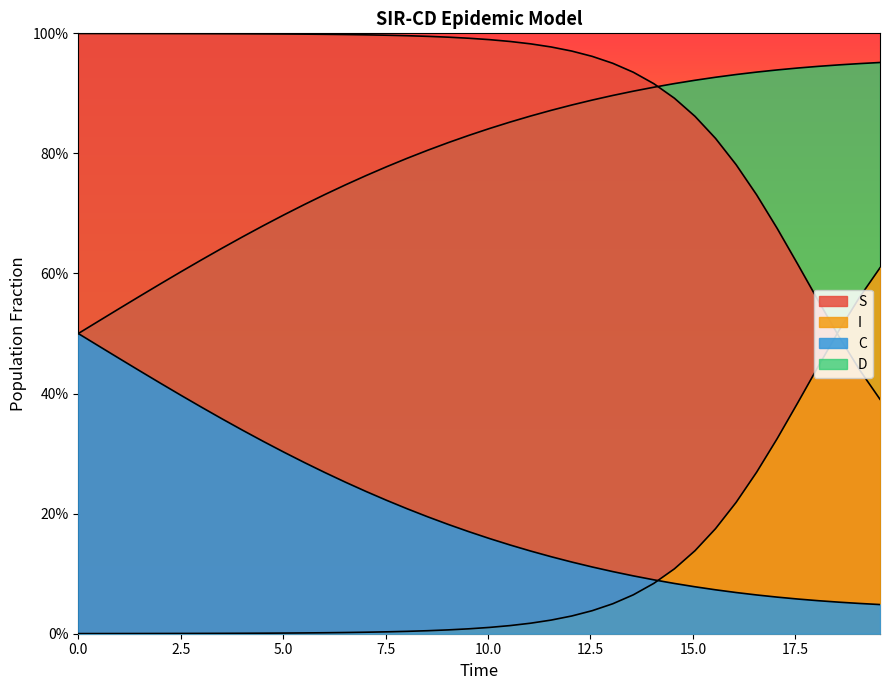

What are all the series names shown in the legend?

S, I, C, D